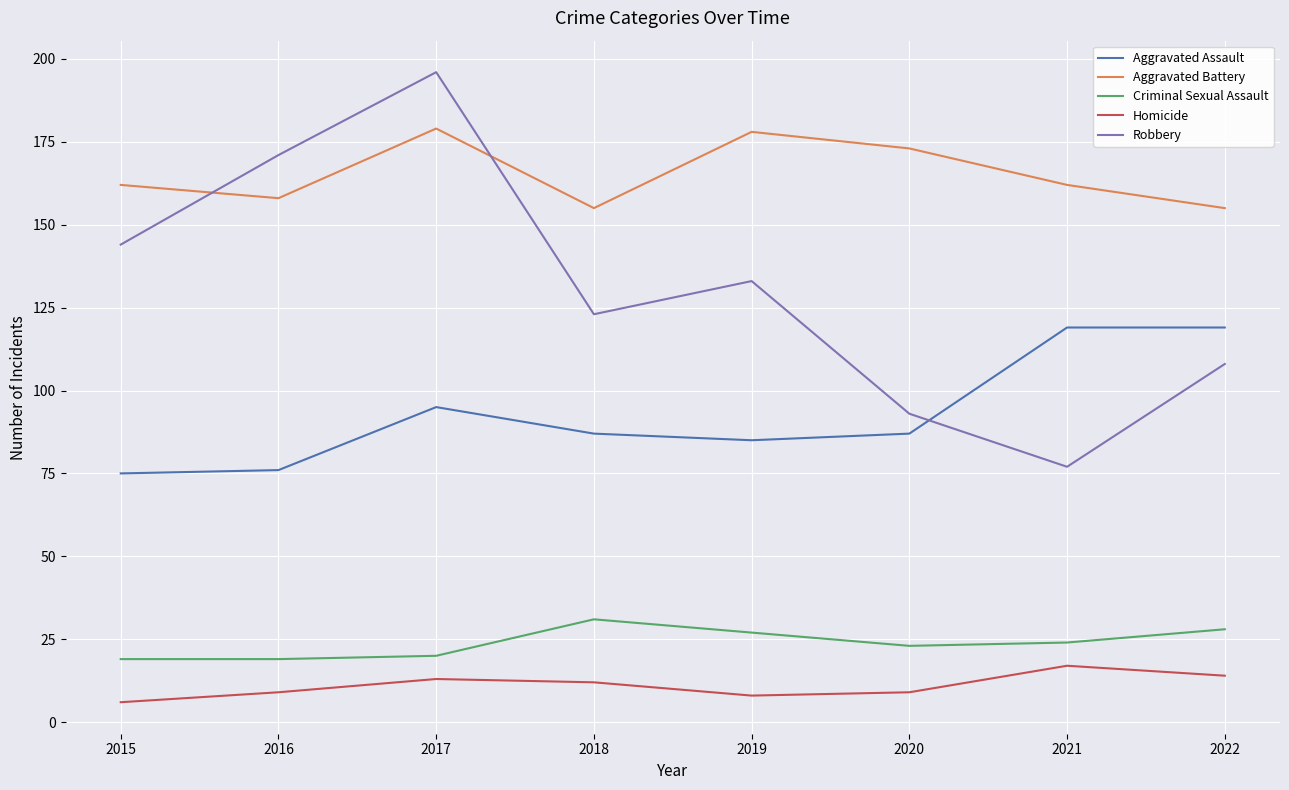

Where do Aggravated Assault and Robbery first cross each other?

2020 and 2021